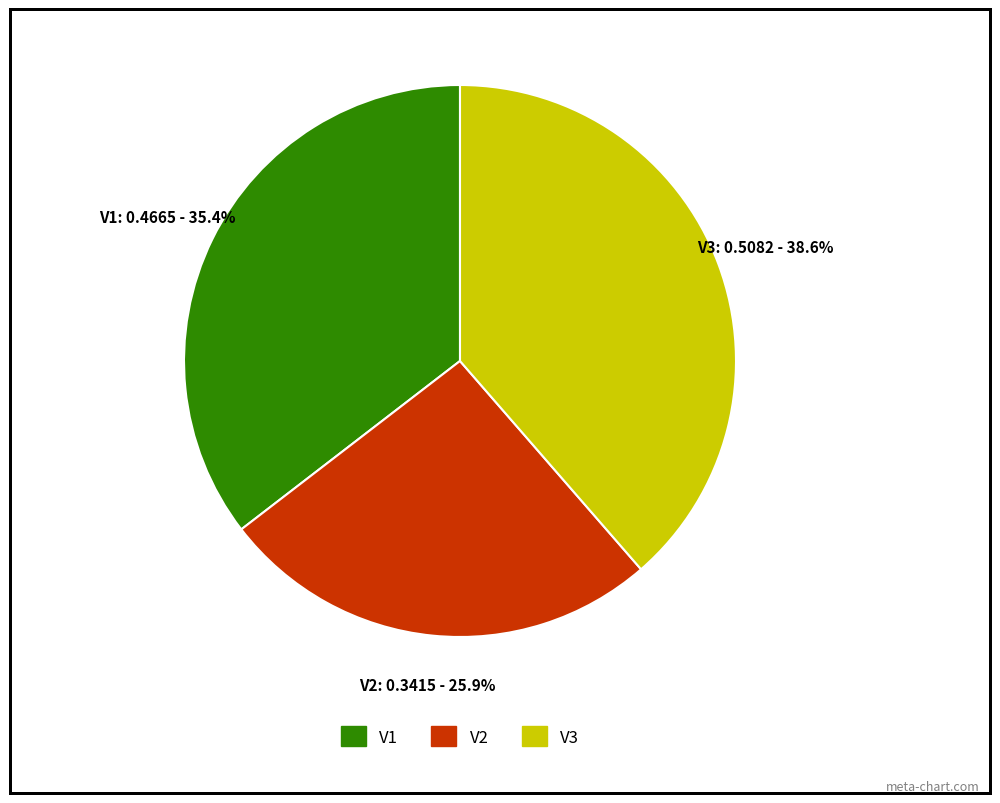

Does V2 represent more than half of the total?

No